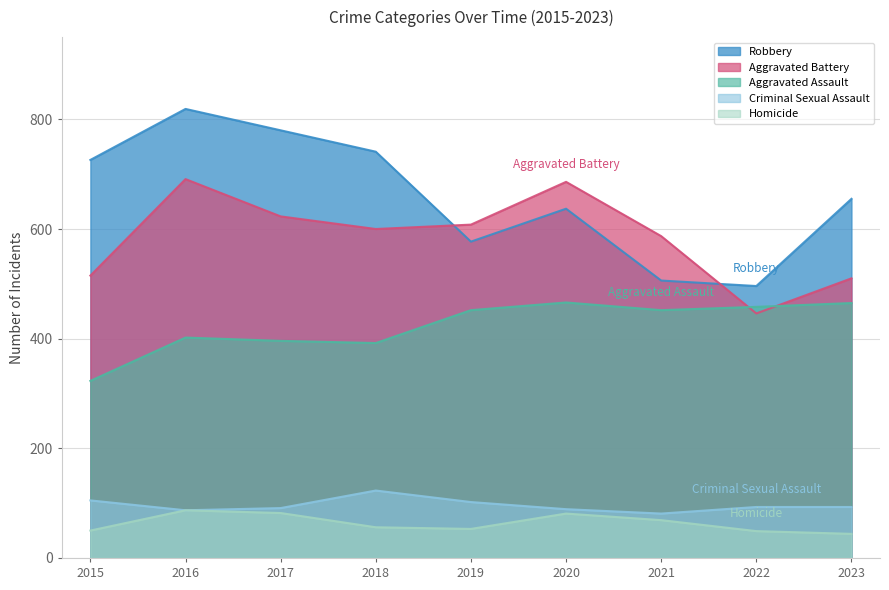

Which series has the widest spread of values?

Robbery